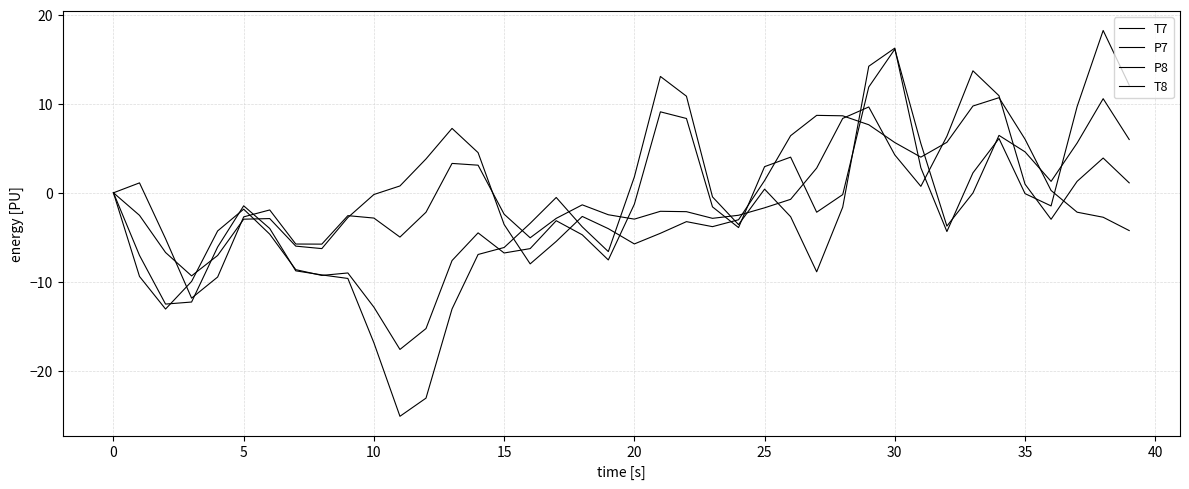

What is the highest value of the T8 series?

18.2